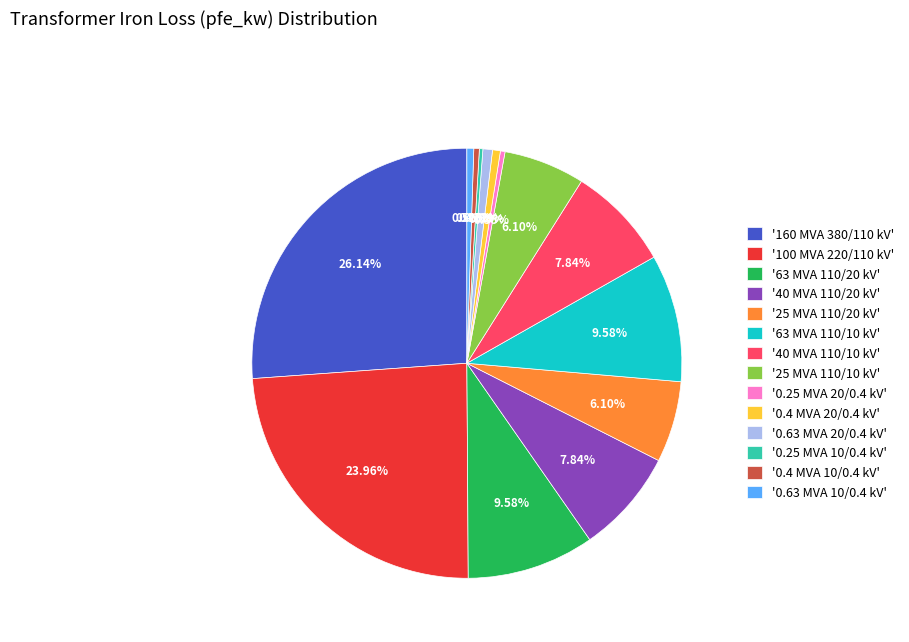

Do '0.25 MVA 20/0.4 kV' and '25 MVA 110/20 kV' together represent more than half of the pie?

No